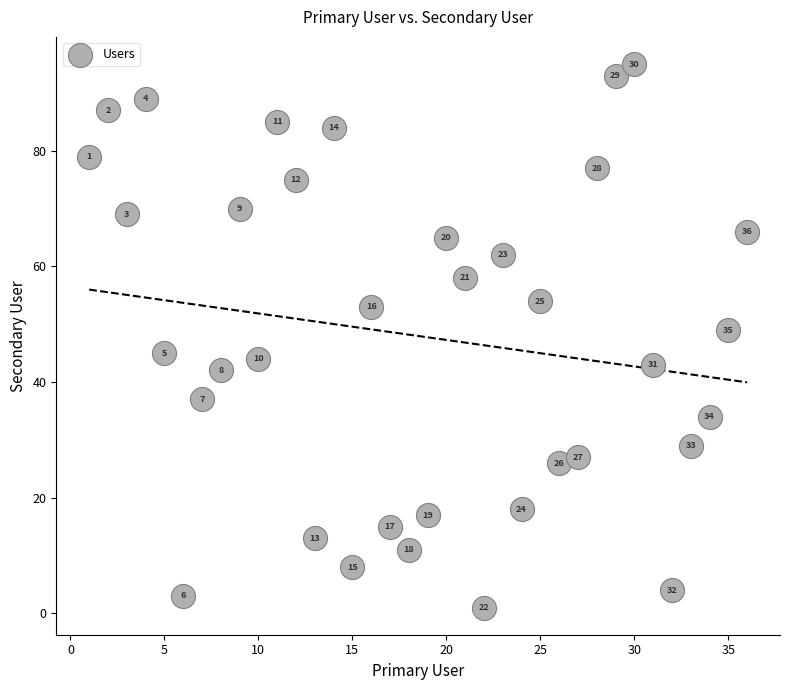

What Y value in the scatter plot is closest to 48?

49